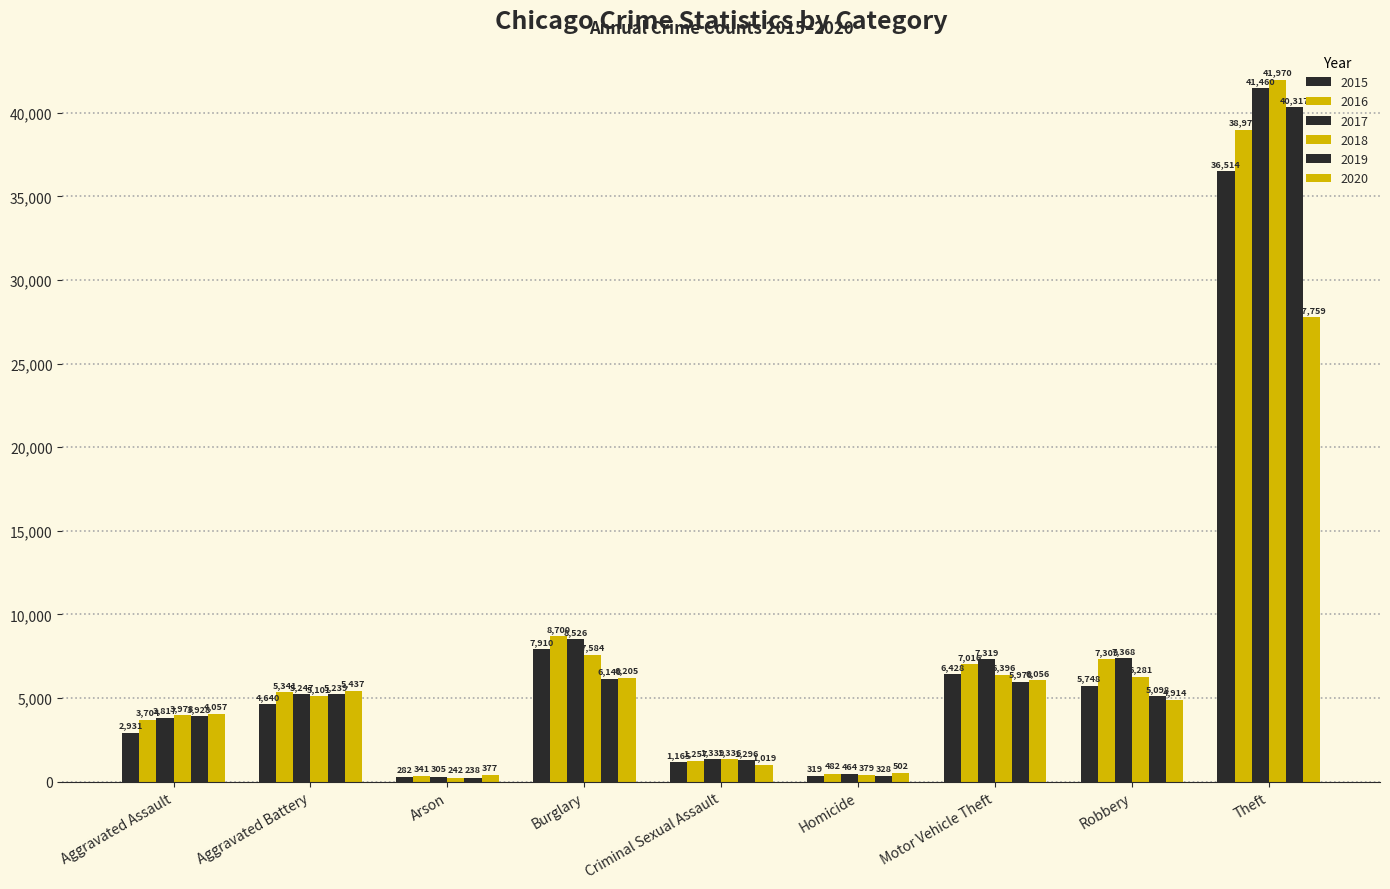

What is the maximum value shown in the chart?

41970